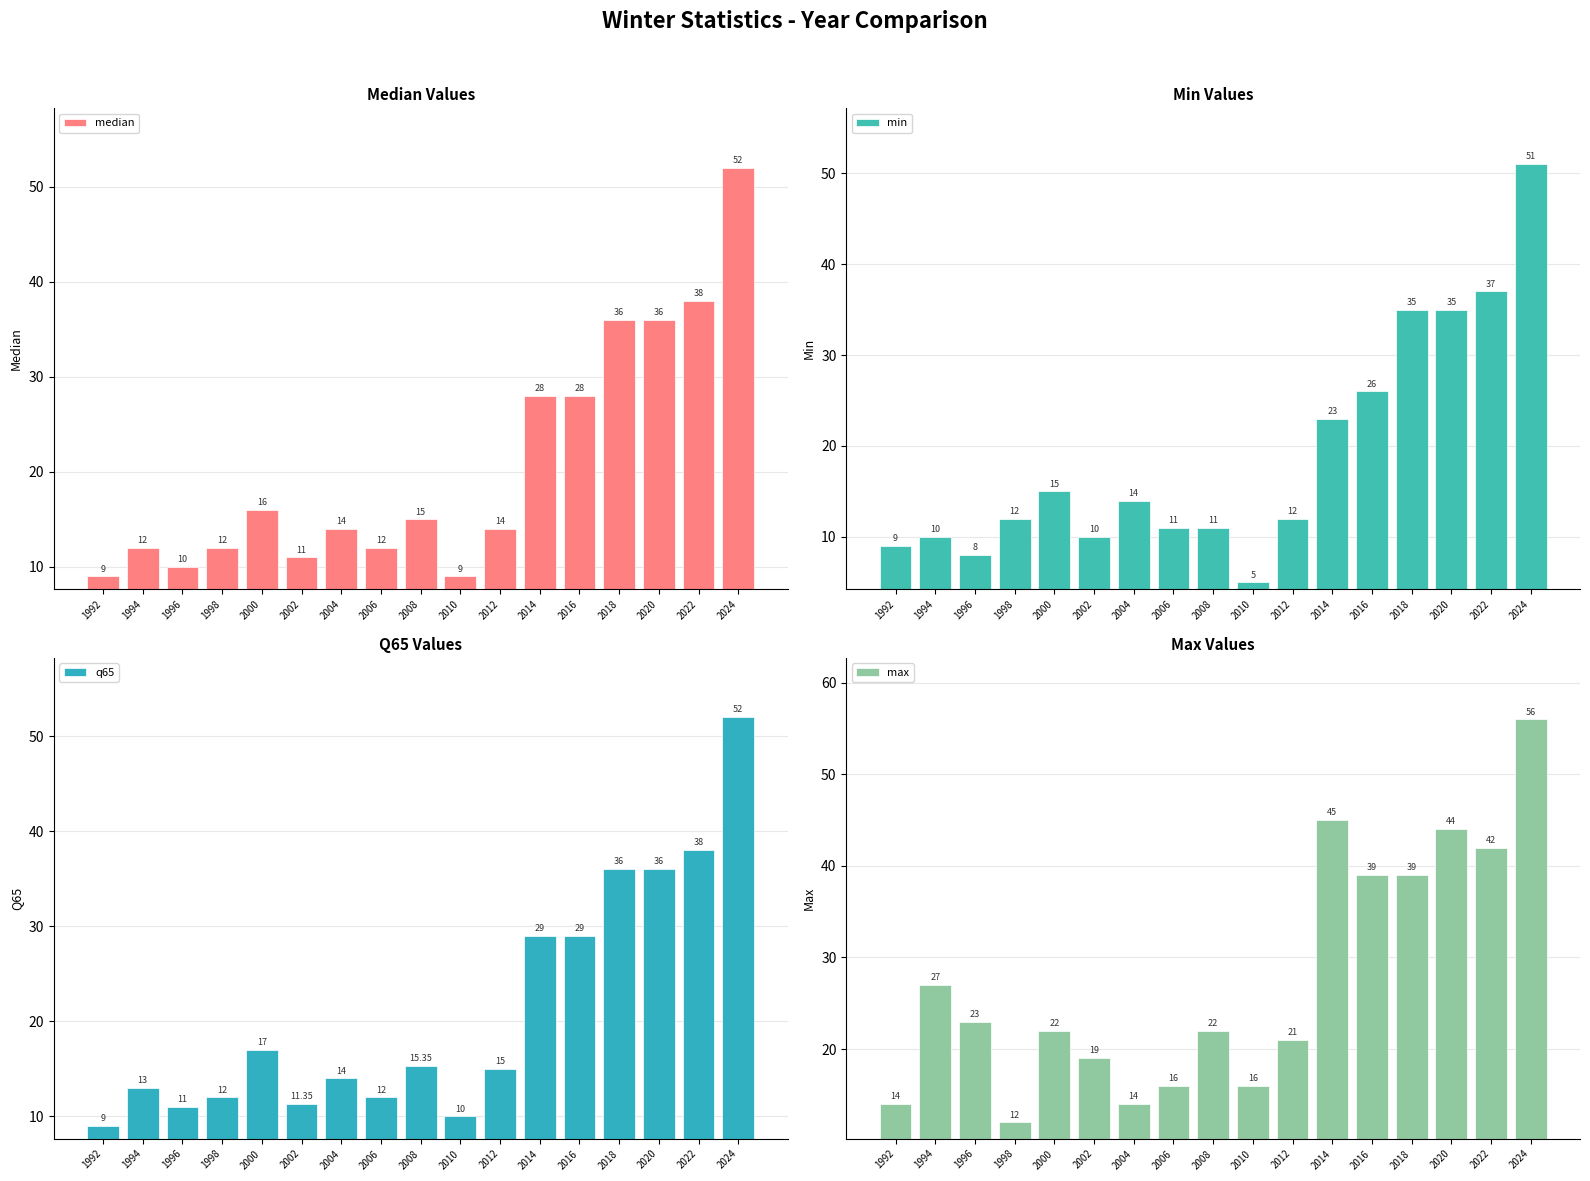

What is the approximate value of max at 2018?

39